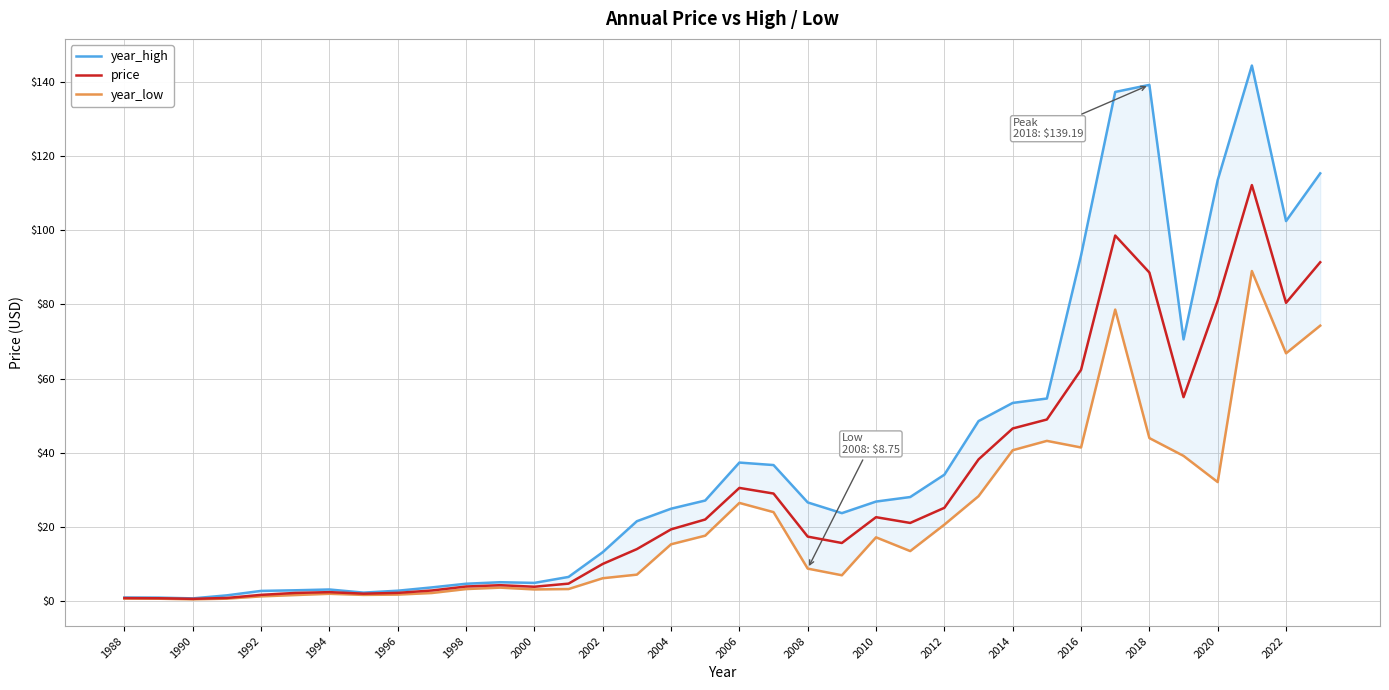

Reading left to right, list all the values displayed in this chart.

year_high: 1.0	0.9	0.7	1.5	2.7	2.9	3.1	2.3	2.8	3.7	4.7	5.1	4.9	6.5	13.2	21.5	24.9	27.1	37.3	36.7	26.6	23.7	26.8	28.1	34.1	48.5	53.4	54.6	93.2	137.3	139.2	70.6	113.5	144.4	102.5	115.3
price: 0.8	0.8	0.6	0.8	1.7	2.2	2.4	2.0	2.2	2.9	3.9	4.3	3.9	4.7	10.0	14.0	19.3	22.0	30.5	29.0	17.4	15.7	22.6	21.1	25.1	38.2	46.5	49.0	62.4	98.6	88.6	55.0	81.0	112.2	80.4	91.4
year_low: 0.7	0.6	0.5	0.6	1.3	1.6	2.0	1.7	1.7	2.2	3.2	3.6	3.1	3.2	6.2	7.1	15.3	17.6	26.5	24.0	8.8	7.0	17.2	13.5	20.6	28.3	40.7	43.2	41.4	78.6	43.9	39.1	32.1	89.0	66.8	74.3